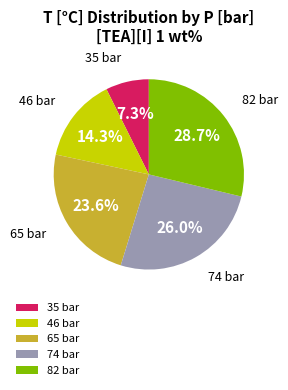

To the nearest percent, what is the difference between the largest and smallest slice percentages?

21%